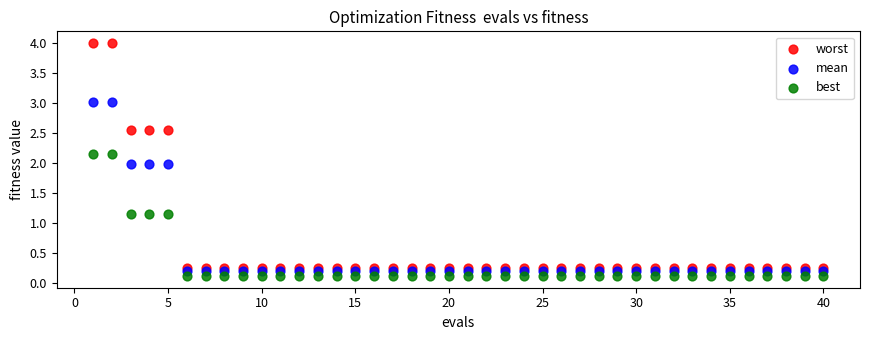

Which series has the largest Y range (max minus min)?

worst